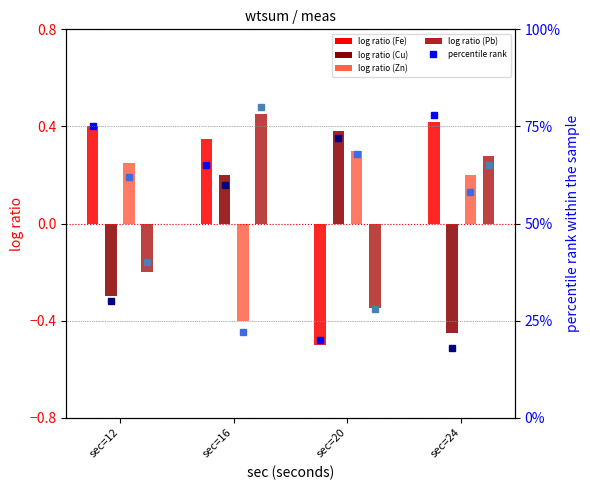

Which series has the largest range (max minus min)?

Fe